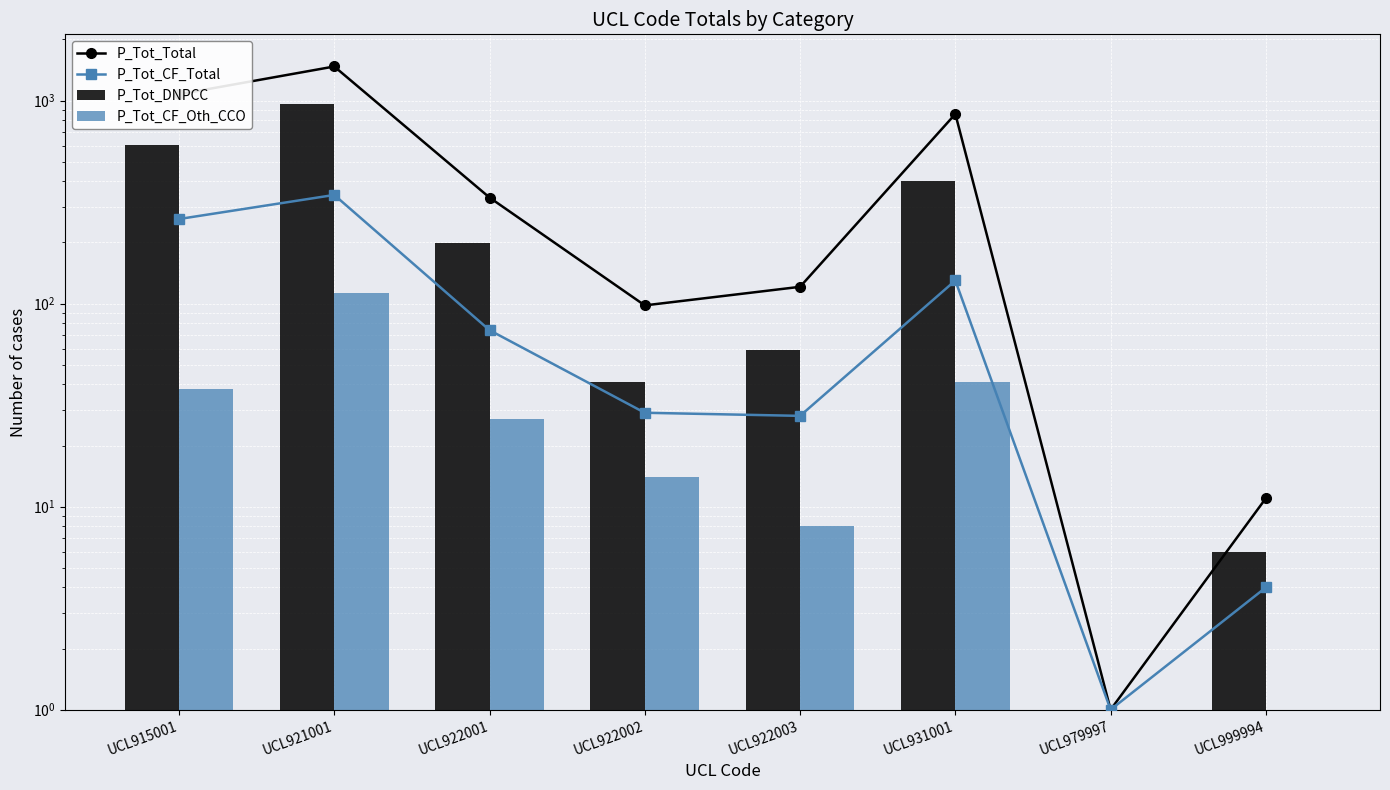

Between UCL979997 and UCL931001, which is larger?

UCL931001